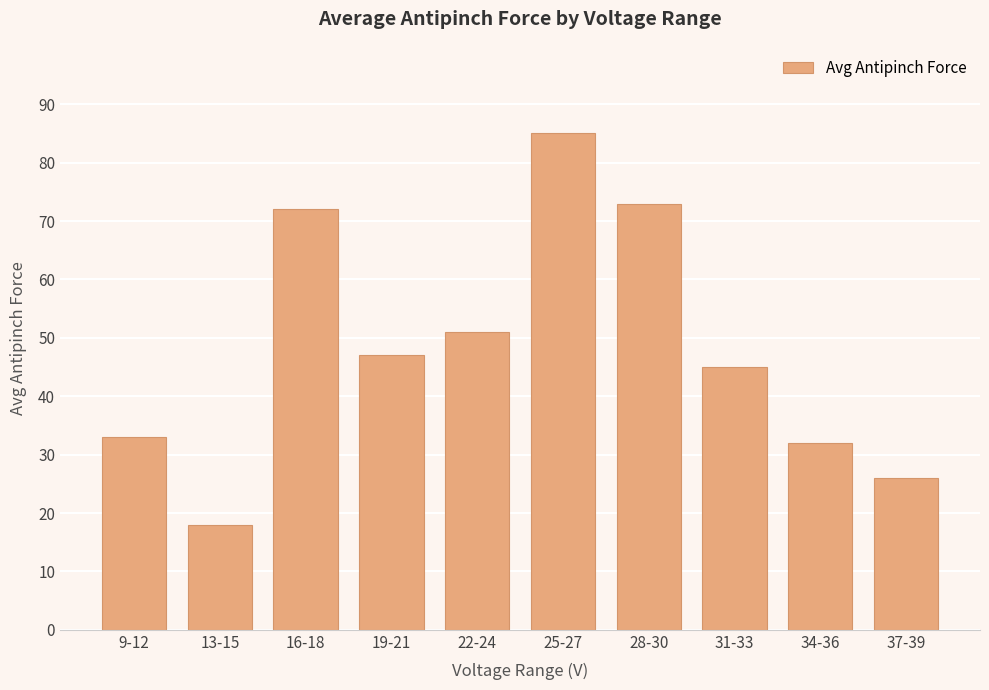

What is the difference between the maximum and minimum values?

67